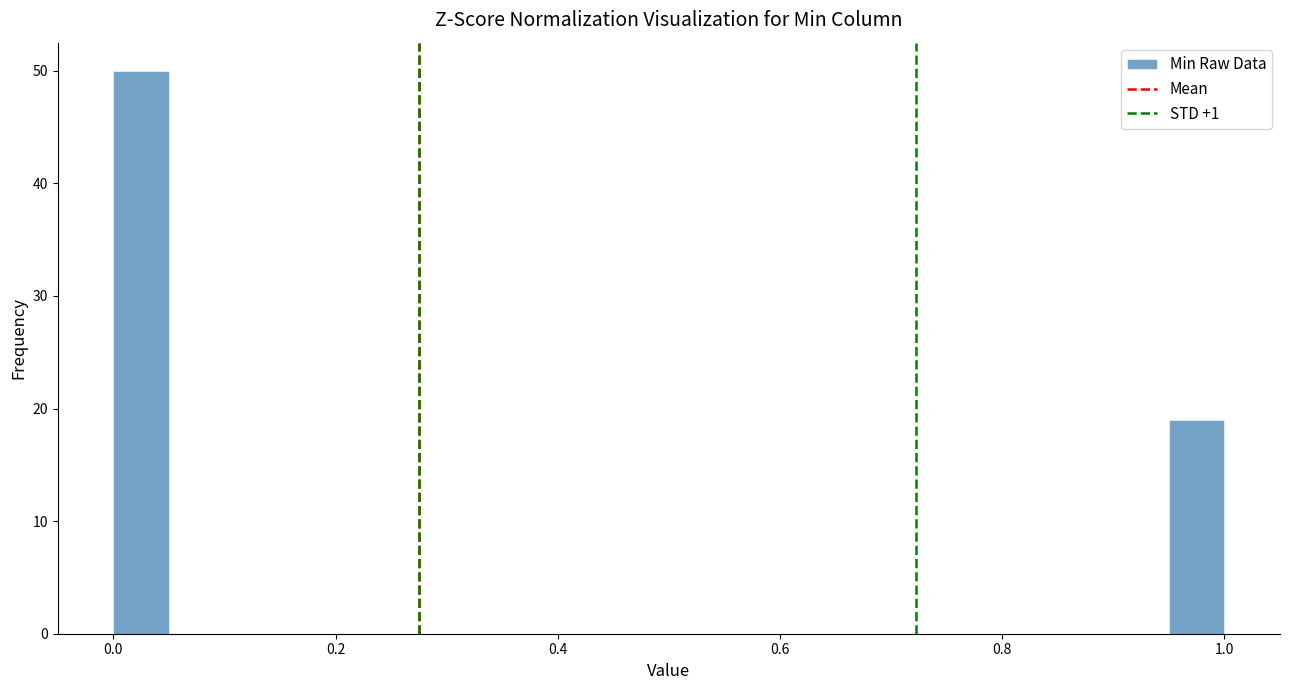

Read against the x-axis, roughly where is the centre of the tallest bar?

0.02